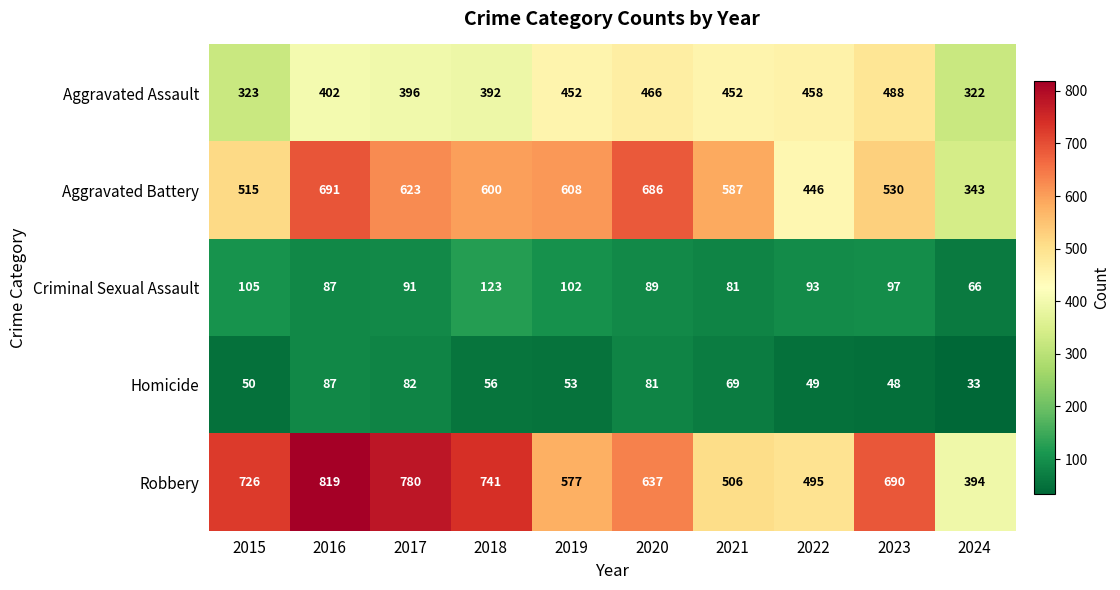

Read the Robbery value at 2016, to the nearest 10.

820